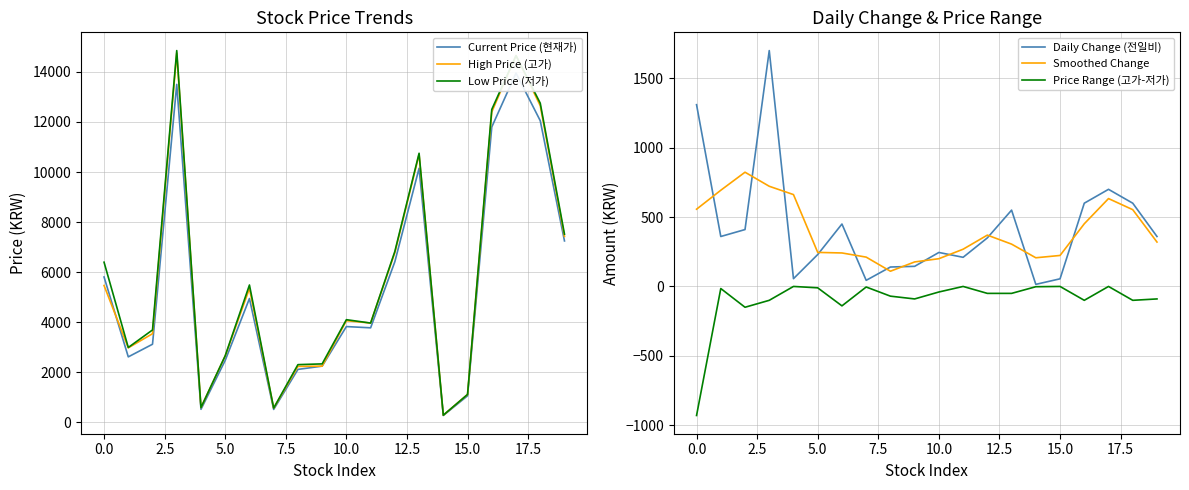

What is the smallest value displayed?

-930.0